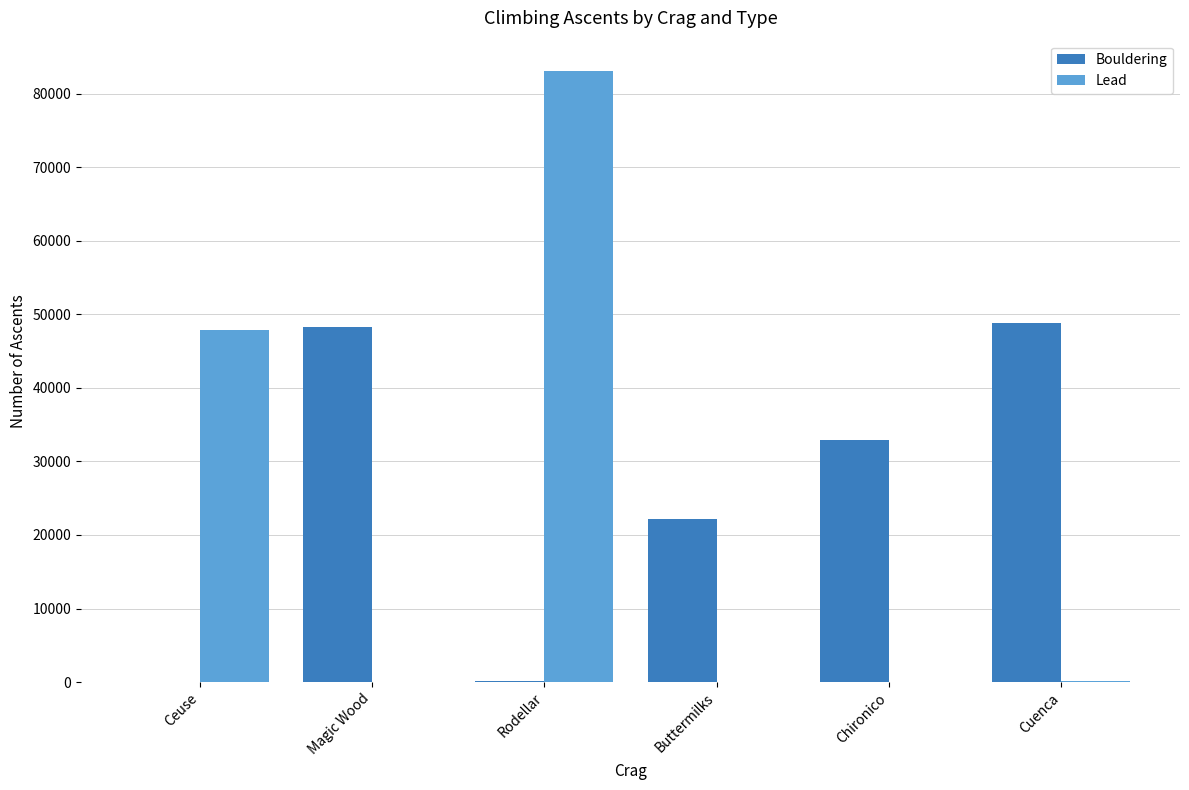

What is the greatest value displayed?

83069